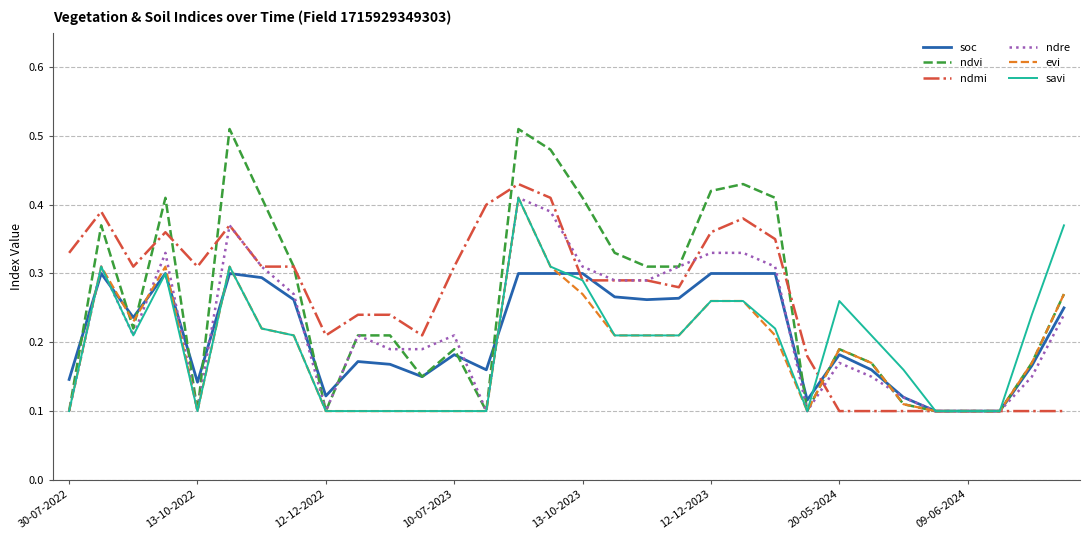

Which series has the largest range (max minus min)?

ndvi